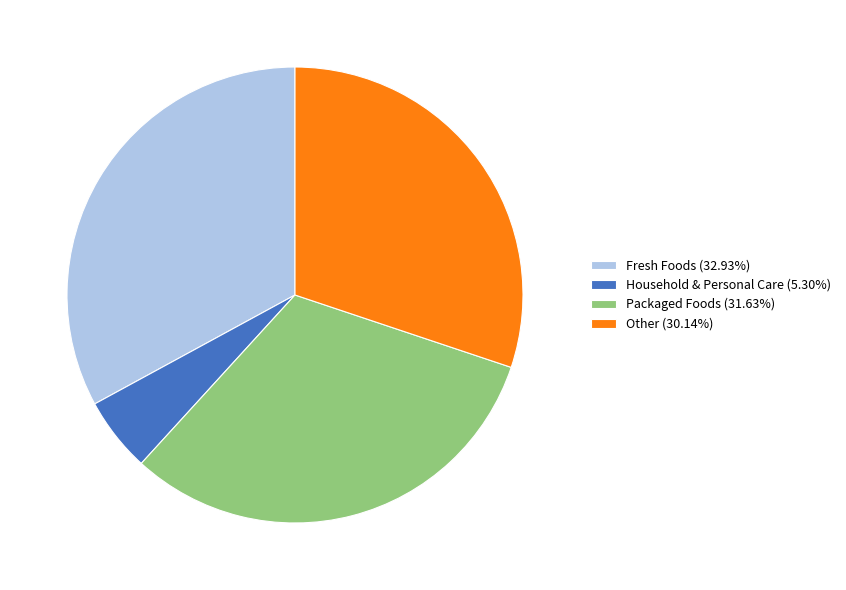

Combined, do Fresh Foods (32.93%) and Other (30.14%) account for over 50%?

Yes